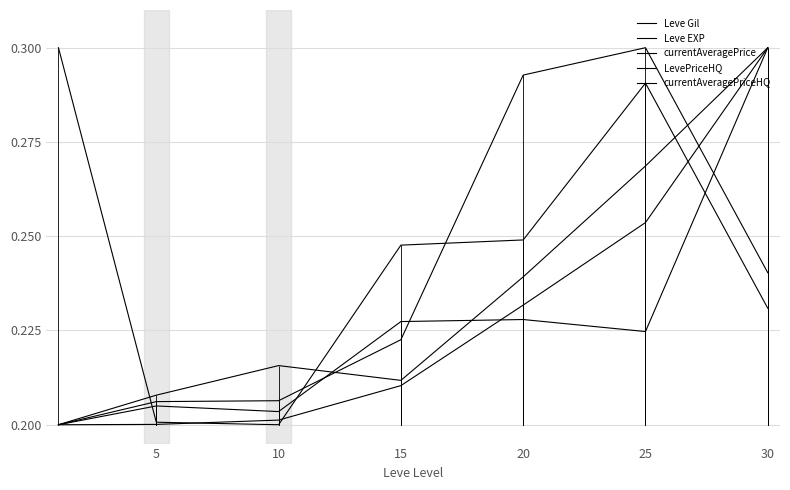

How many lines are shown in the chart?

5